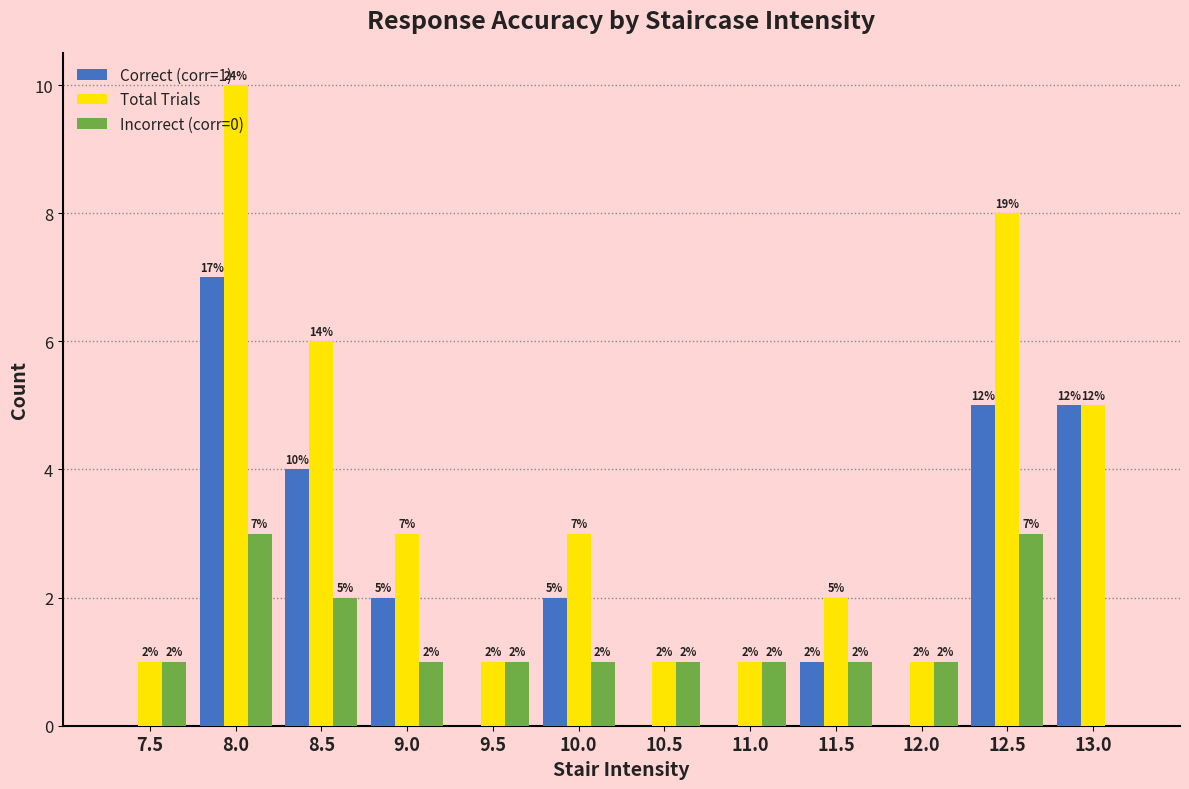

What are all the series names shown in the legend?

Correct (corr=1), Total Trials, Incorrect (corr=0)